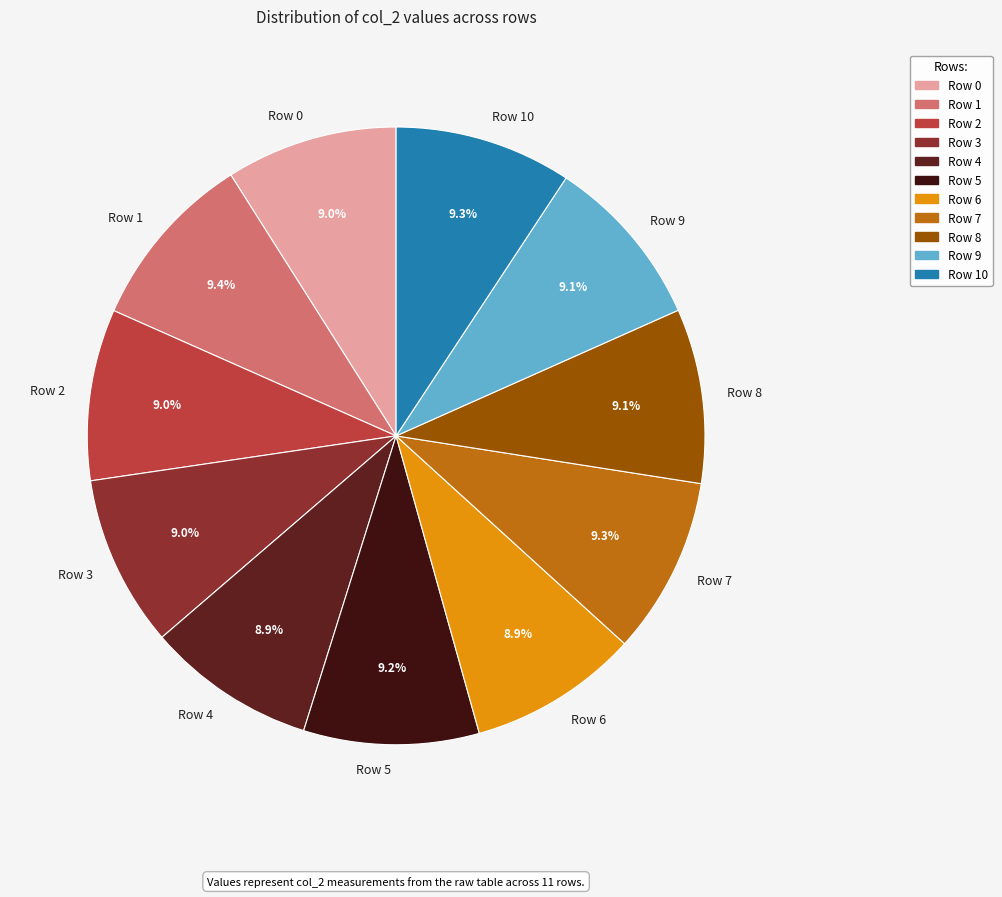

How much of the chart is everything except Row 2?

91.0%